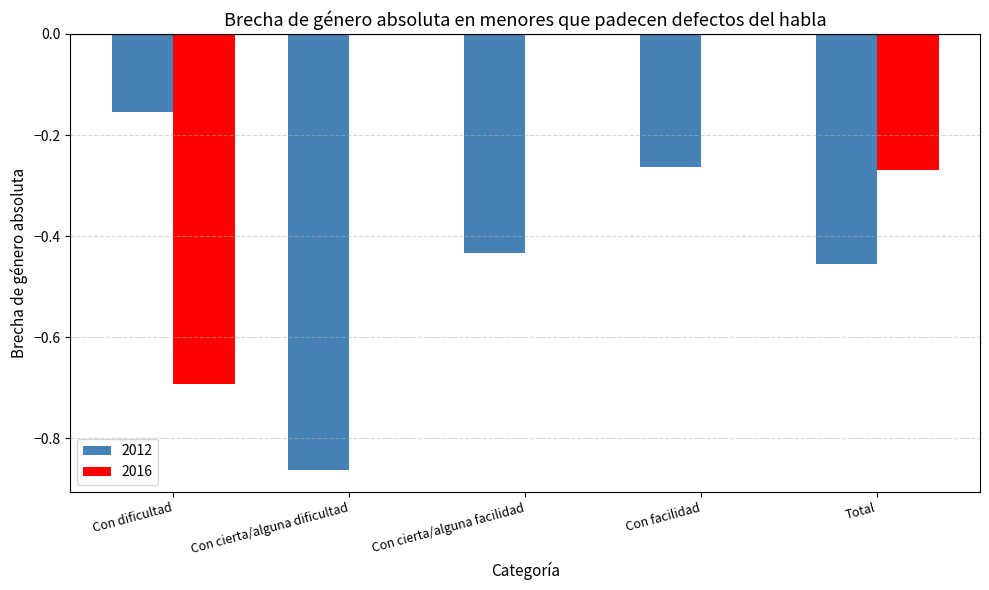

Which series has the largest total across all categories?

2016